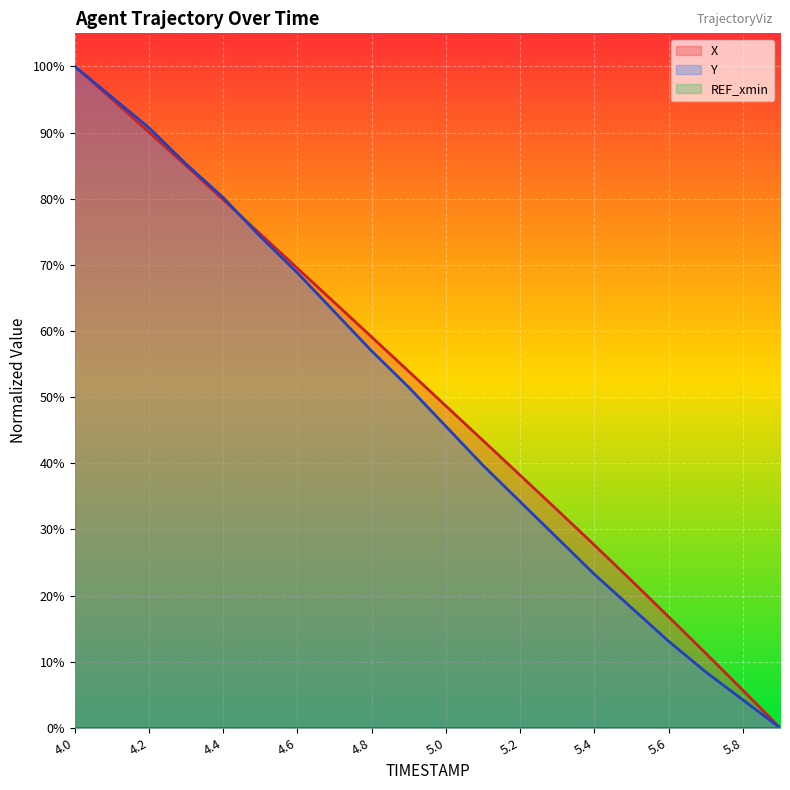

The value of Y at 5.4 is 23.2. True or false?

True